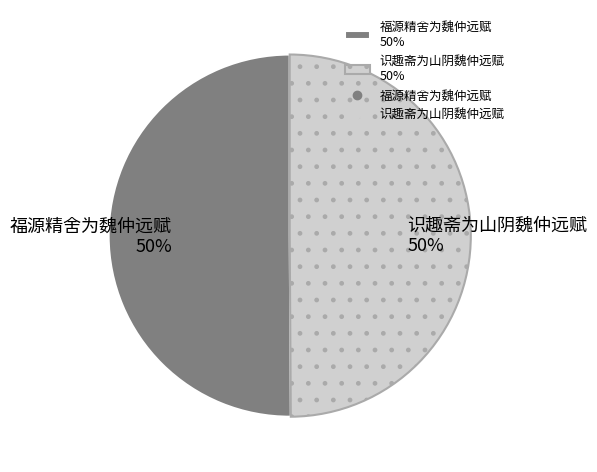

To the nearest percent, what portion does 识趣斋为山阴魏仲远赋 represent?

50%